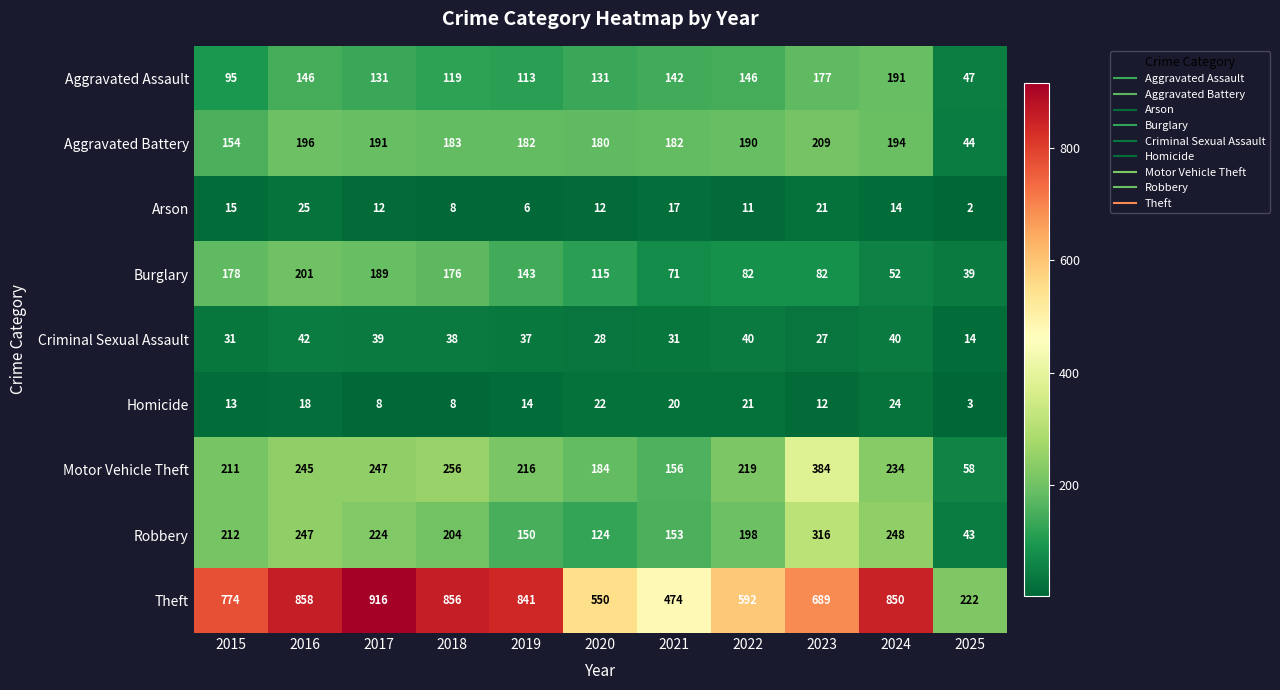

List the series in order of their peak value, highest first.

Theft, Motor Vehicle Theft, Robbery, Aggravated Battery, Burglary, Aggravated Assault, Criminal Sexual Assault, Arson, Homicide